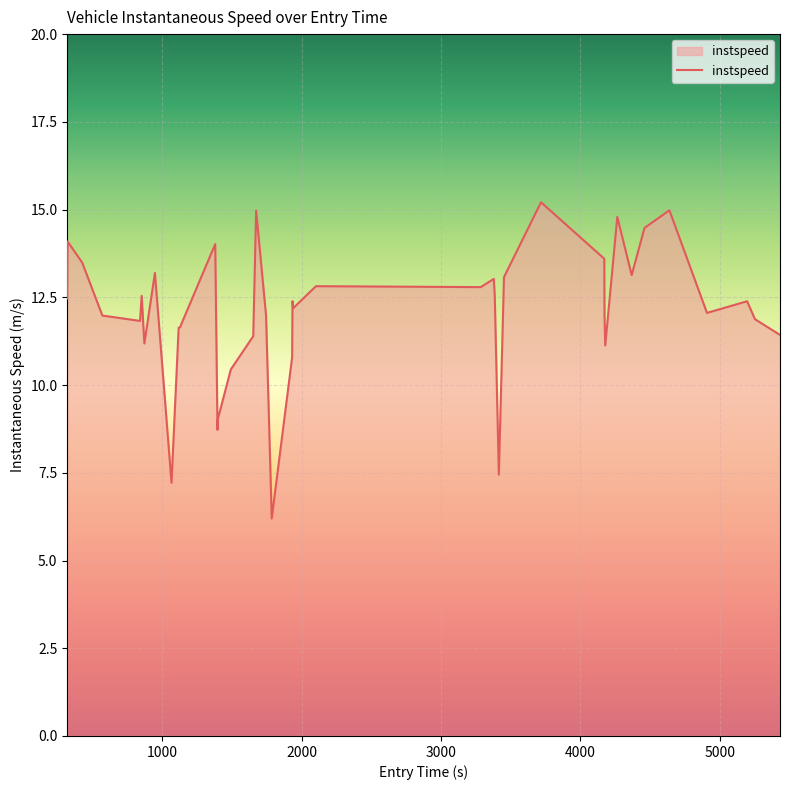

What is the maximum value shown in the chart?

15.2